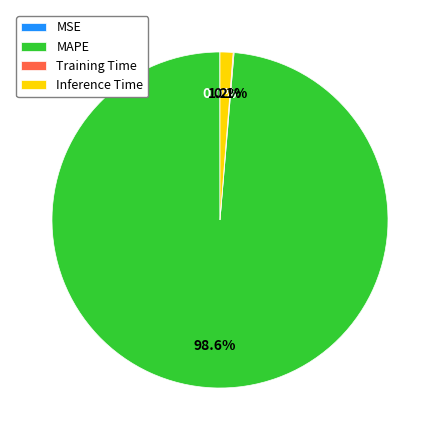

True or false: Inference Time accounts for 1% of the total.

True